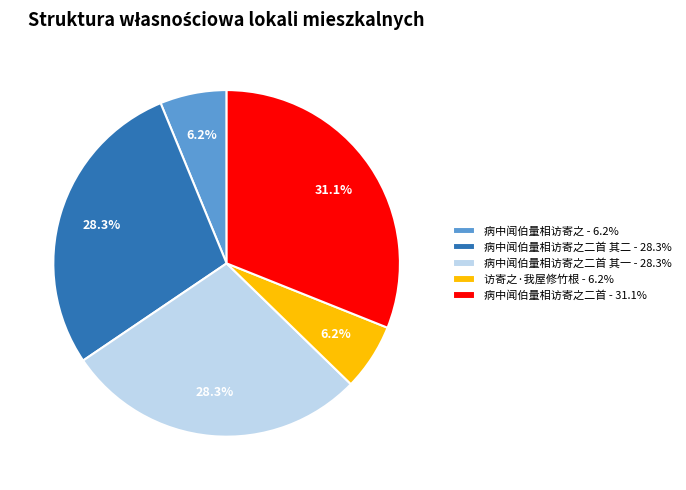

What percentage do 病中闻伯量相访寄之 - 6.2% and 病中闻伯量相访寄之二首 其二 - 28.3% together represent?

34.5%